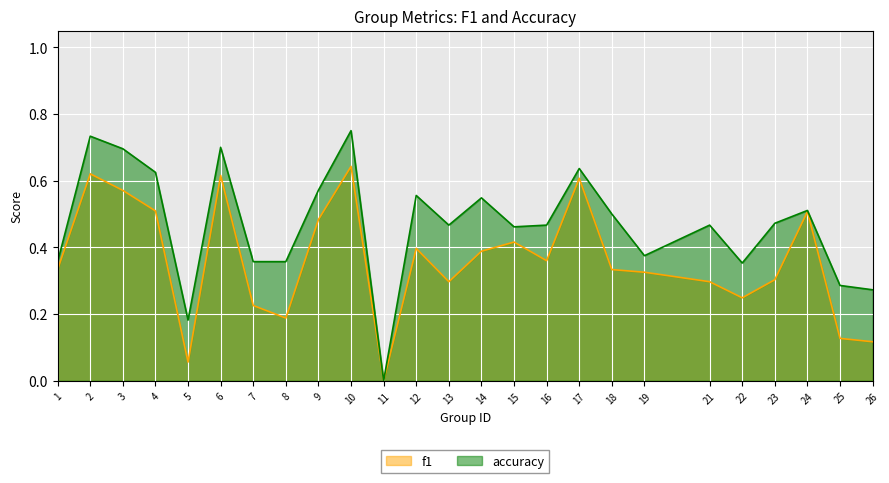

Is it true that accuracy equals 0.0 at 11?

True